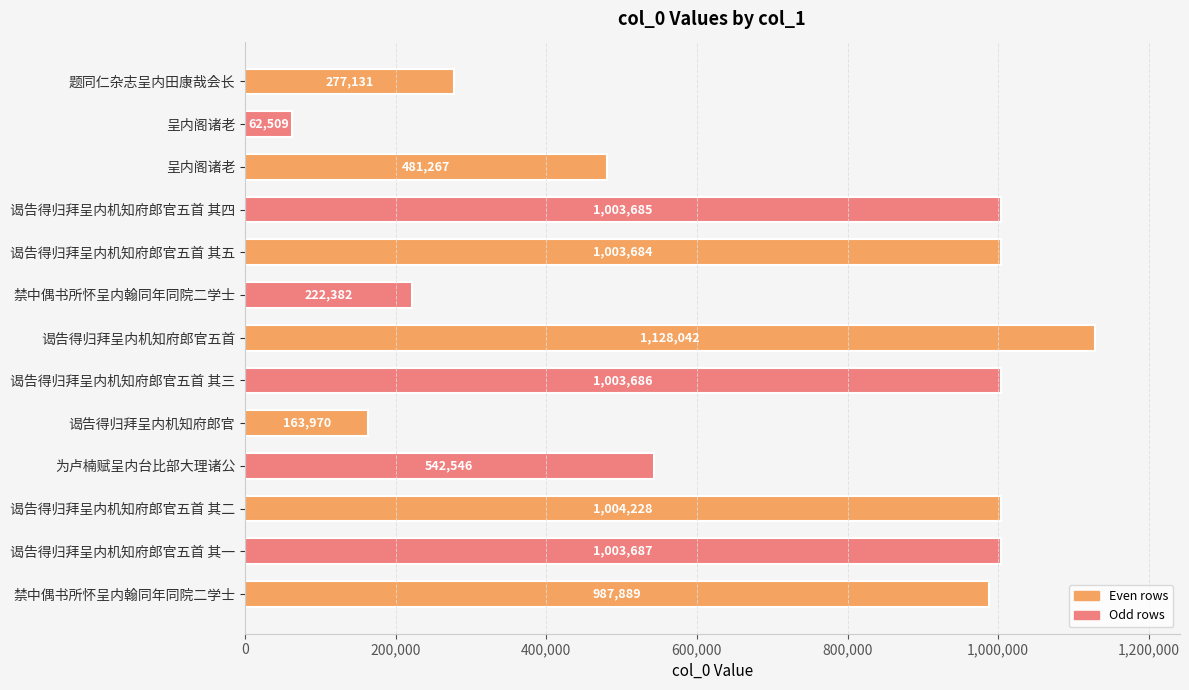

How many values are below 987889?

6